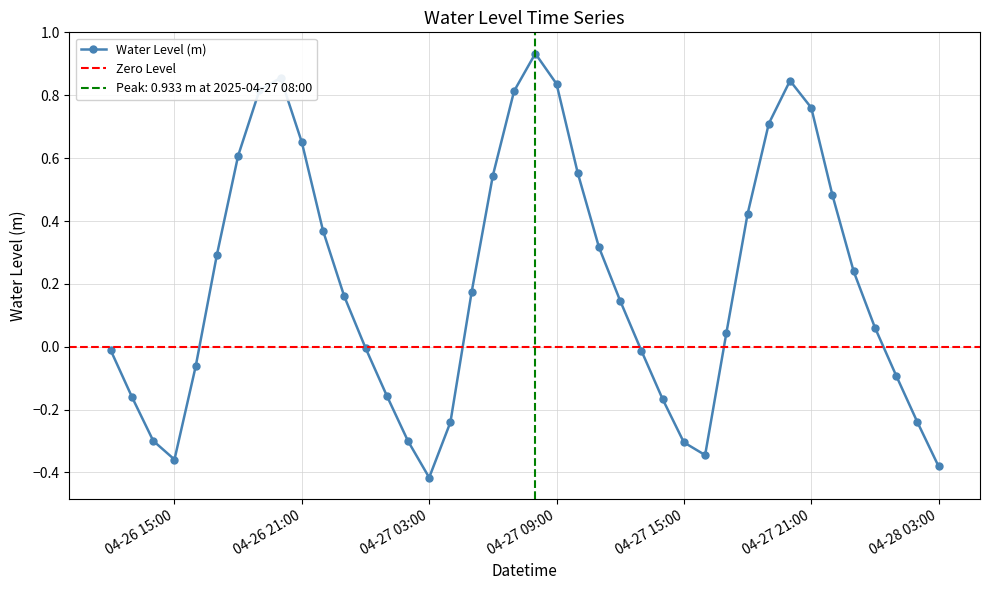

How many lines are shown in the chart?

1